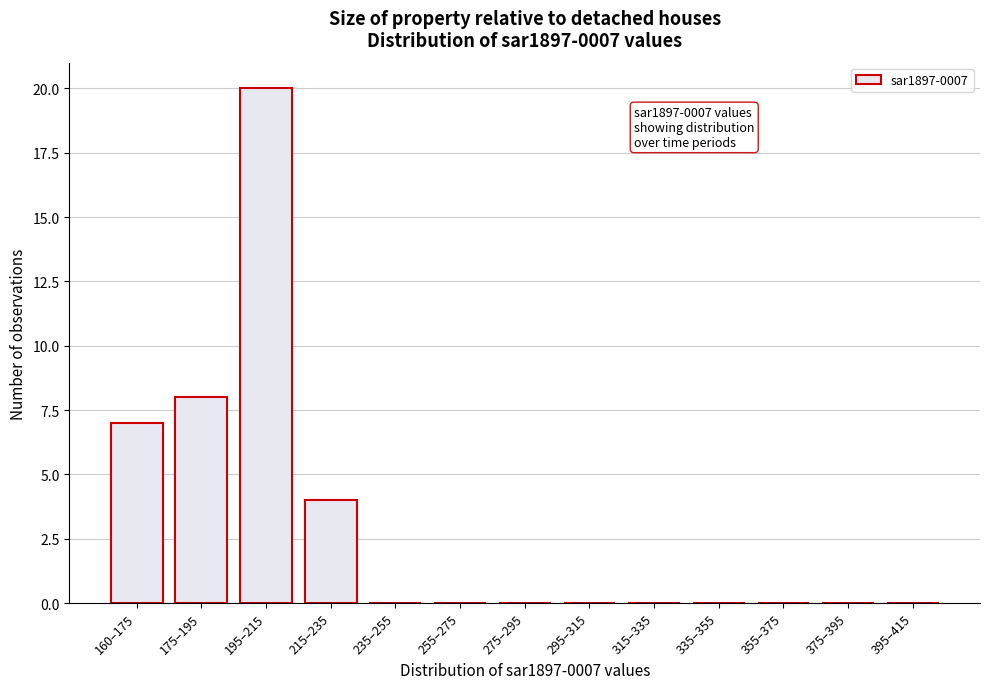

Reading left to right, extract all data points from this chart.

160–175=7	175–195=8	195–215=20	215–235=4	235–255=0	255–275=0	275–295=0	295–315=0	315–335=0	335–355=0	355–375=0	375–395=0	395–415=0